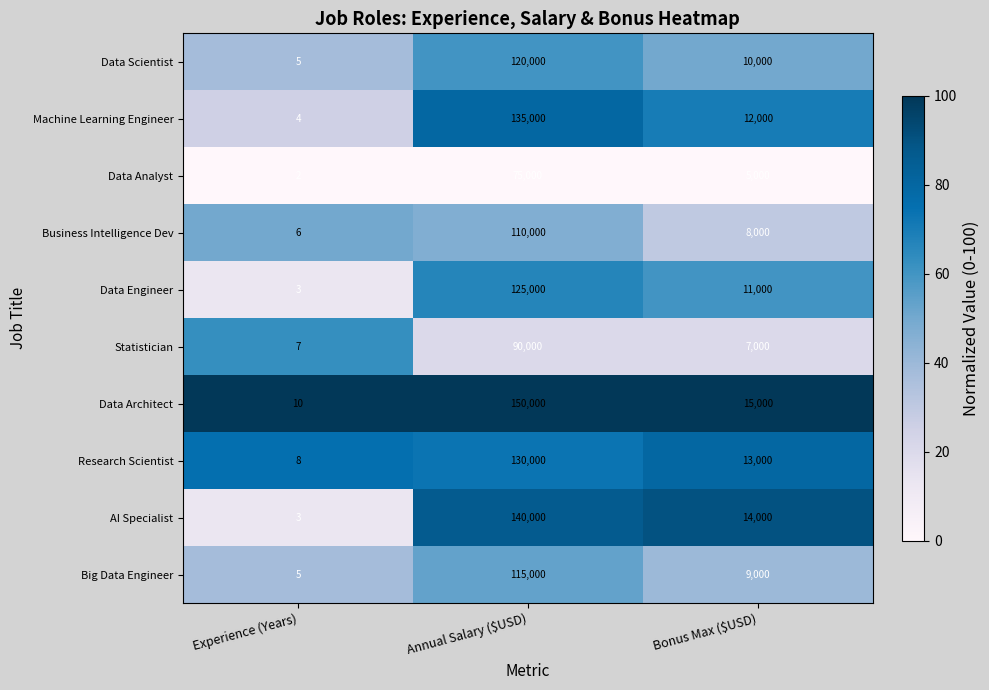

Which category has the highest value across all series?

Annual Salary ($USD)